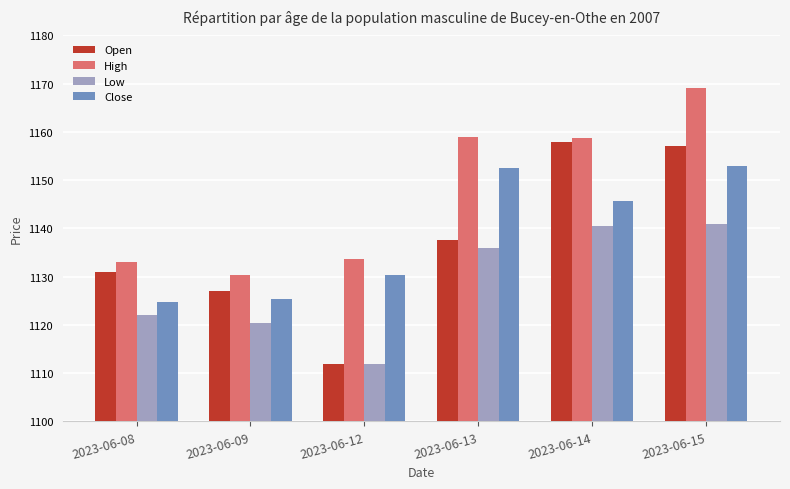

Which series has the largest range (max minus min)?

Open